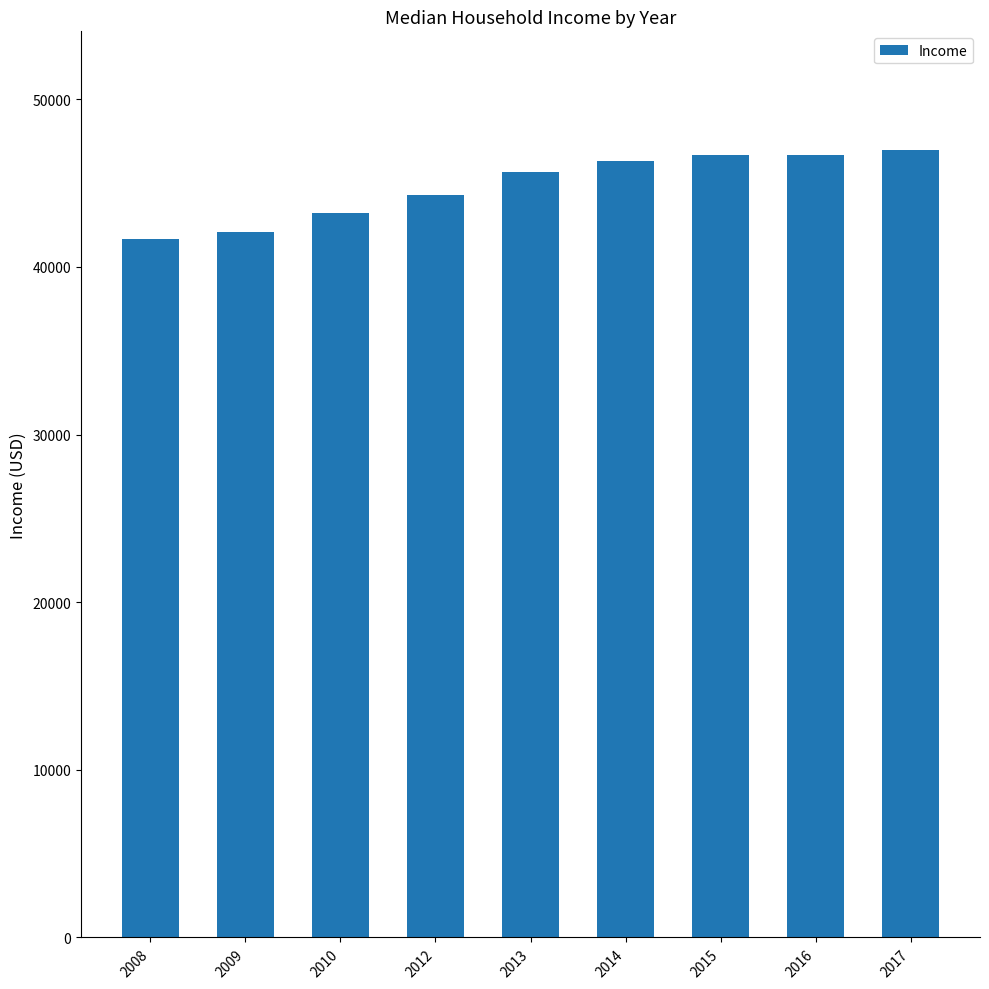

What is the minimum value shown in the chart?

41664